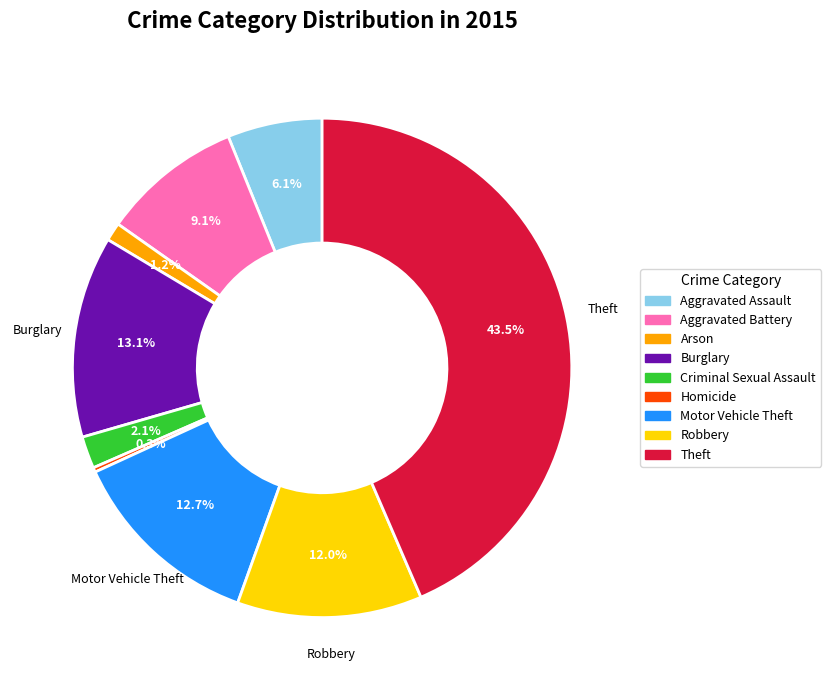

Is there a majority slice in this chart?

No